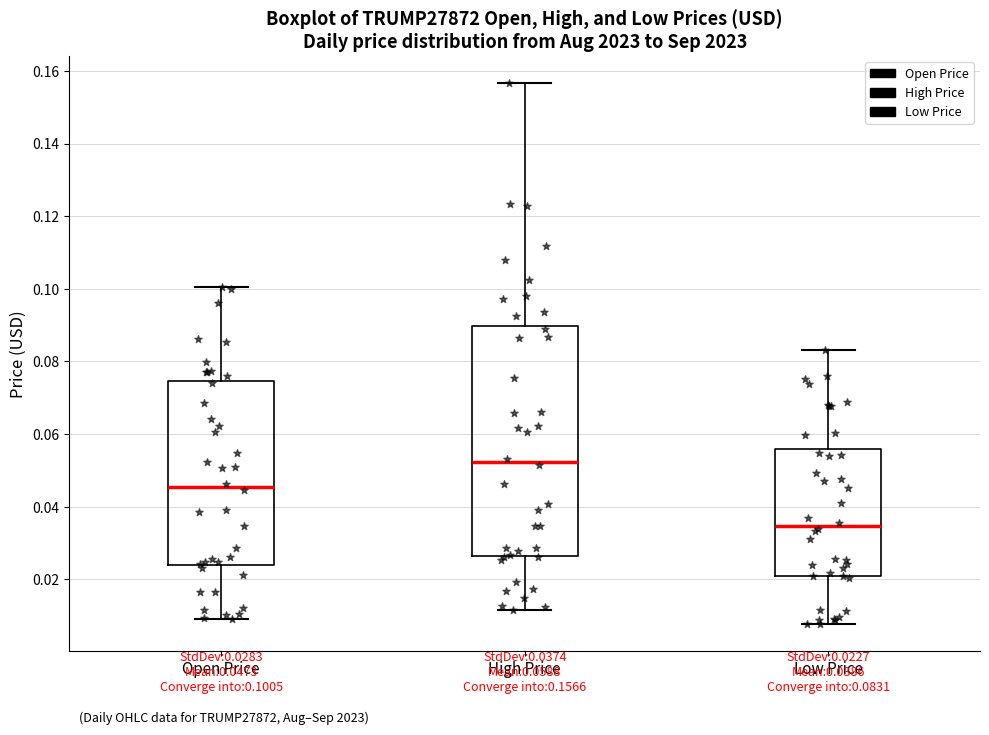

Which box has the lowest median line?

Low Price